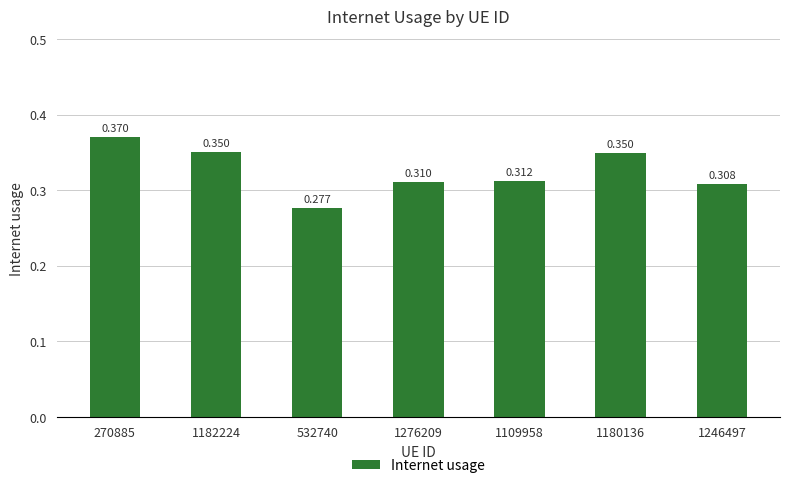

List the labels in order of value, largest first.

270885, 1182224, 1180136, 1109958, 1276209, 1246497, 532740